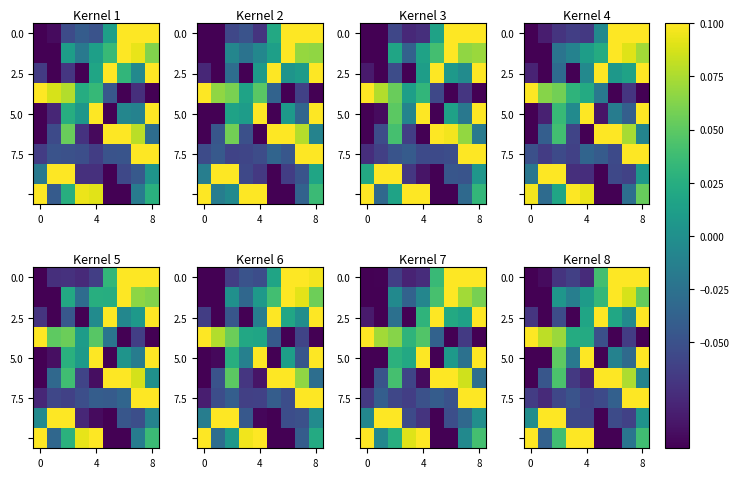

Which has a higher value, 4 or 5?

5